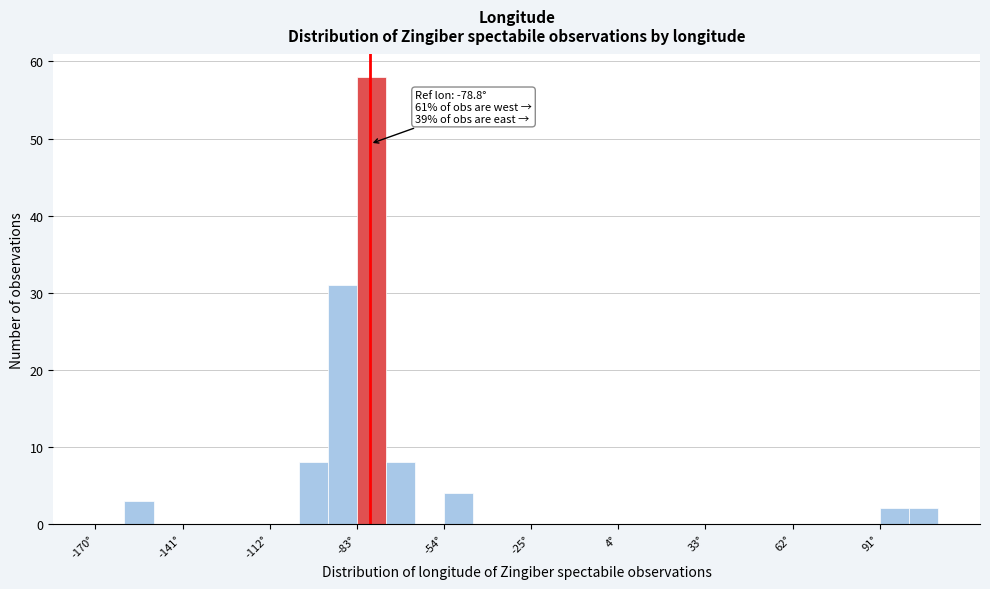

Read against the x-axis, roughly where is the centre of the tallest bar?

-80